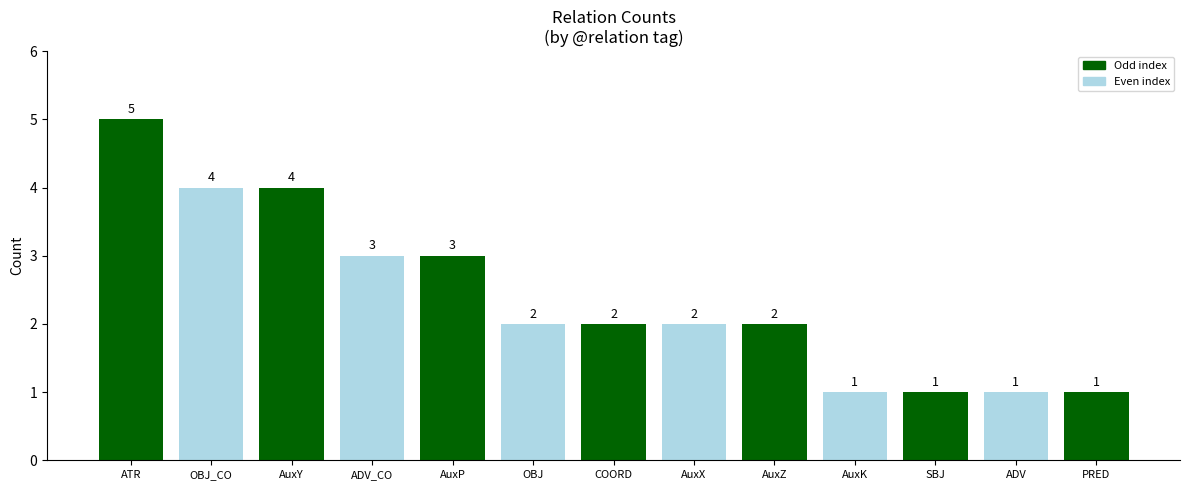

At which label does the data first exceed 2?

ATR